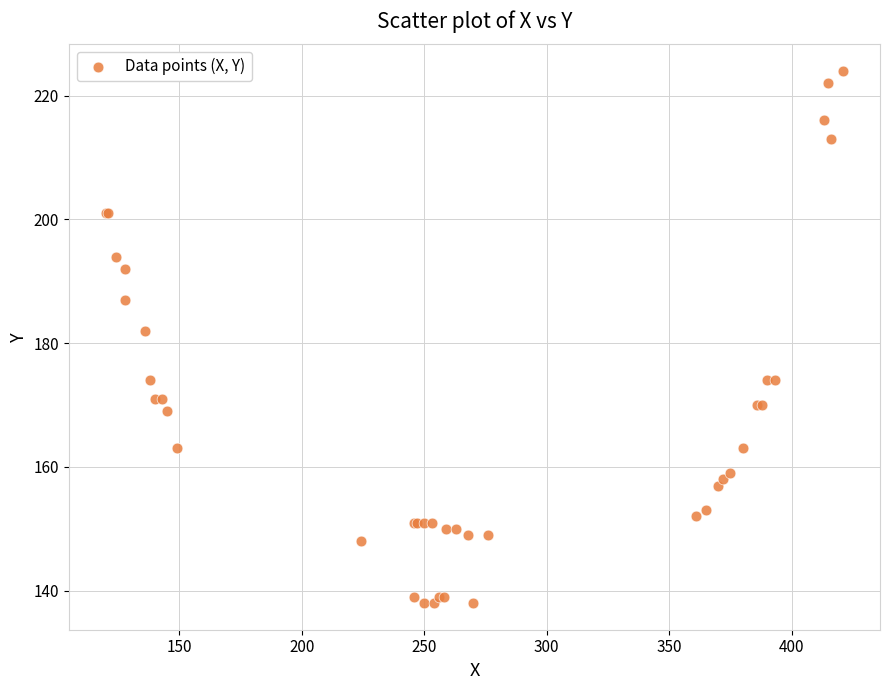

What Y value in the scatter plot is closest to 181?

182